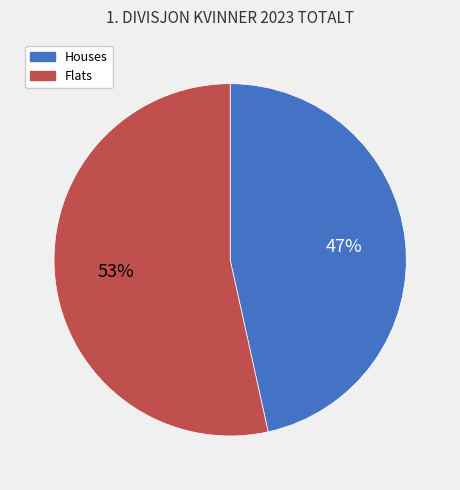

Is there any slice that represents more than half of the pie?

Yes